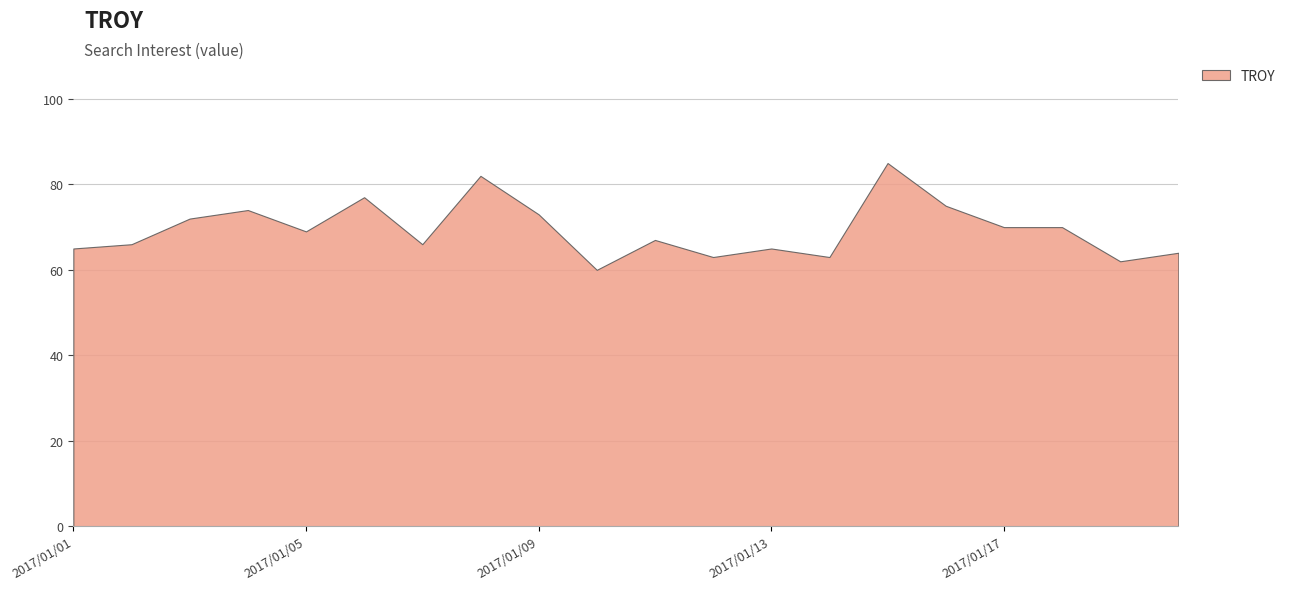

What is the average value?

69